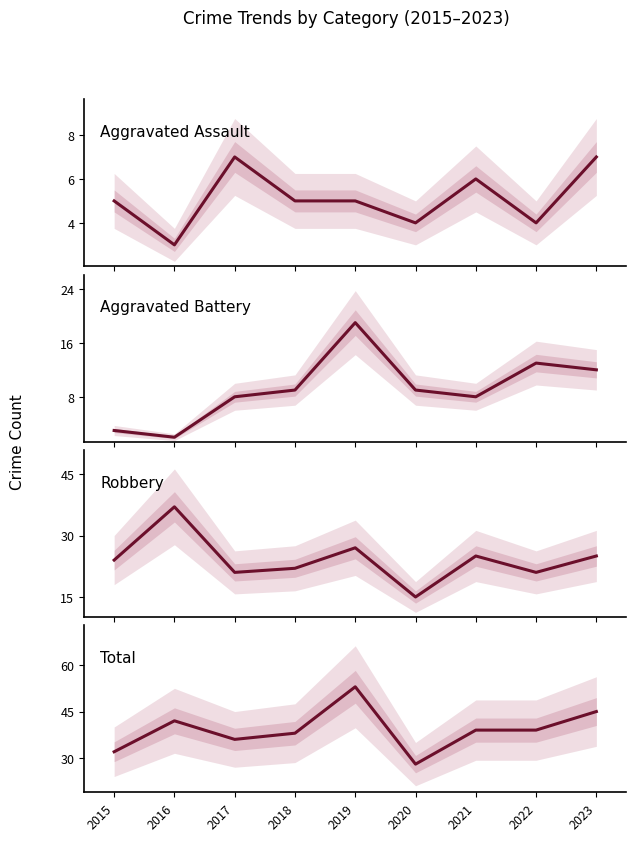

The Aggravated Battery series shows 8 at 2021. True or false?

True